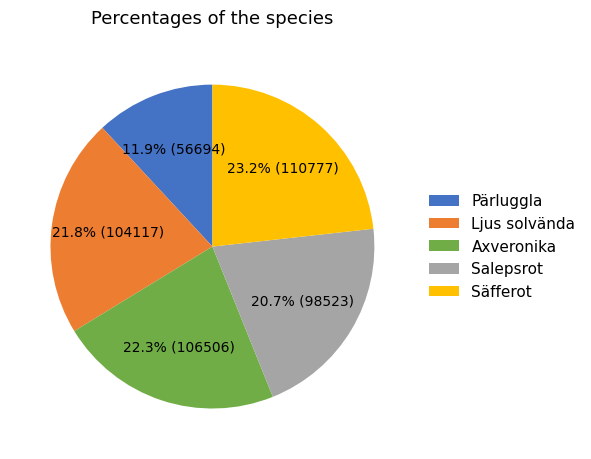

How much of the chart is everything except Ljus solvända?

78.2%